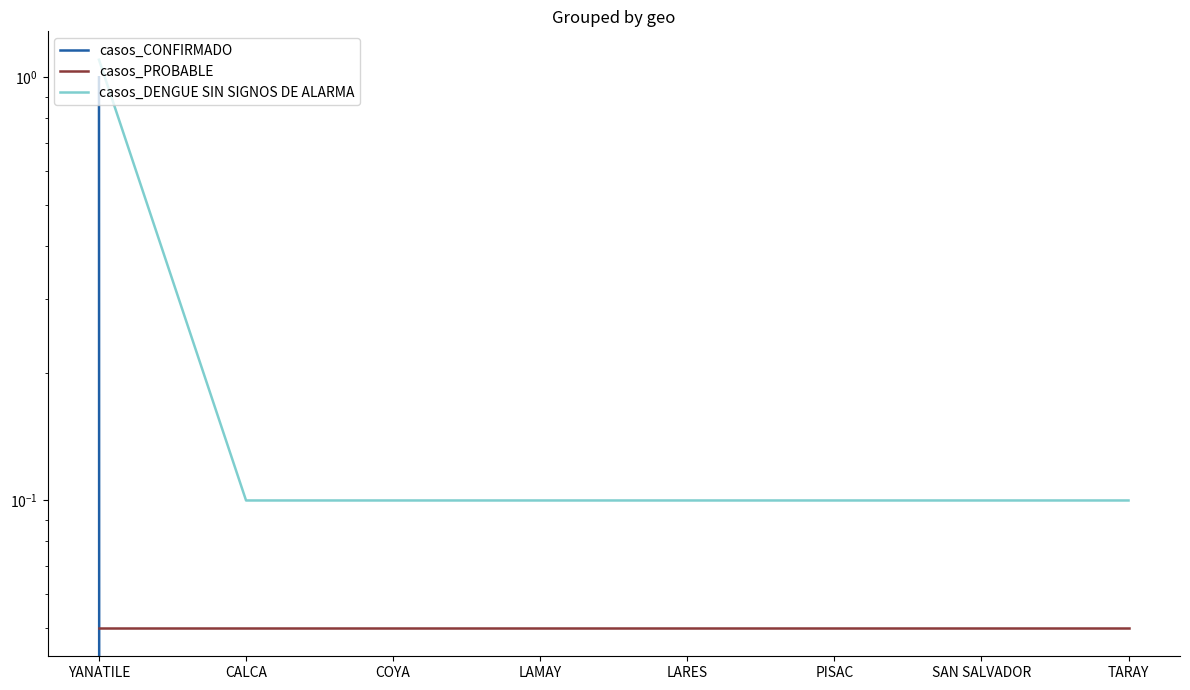

At which label is casos_PROBABLE closest to 0?

YANATILE